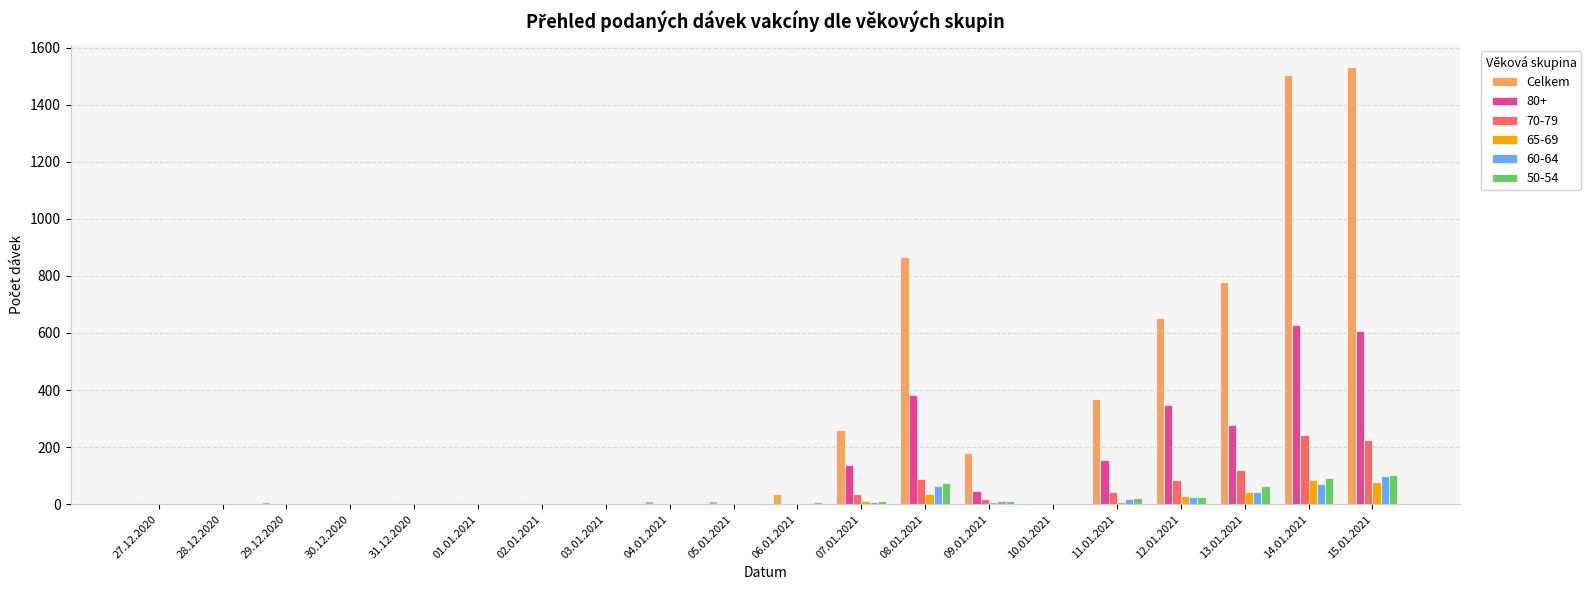

True or false: 60-64 has a value of 57 at 30.12.2020.

False